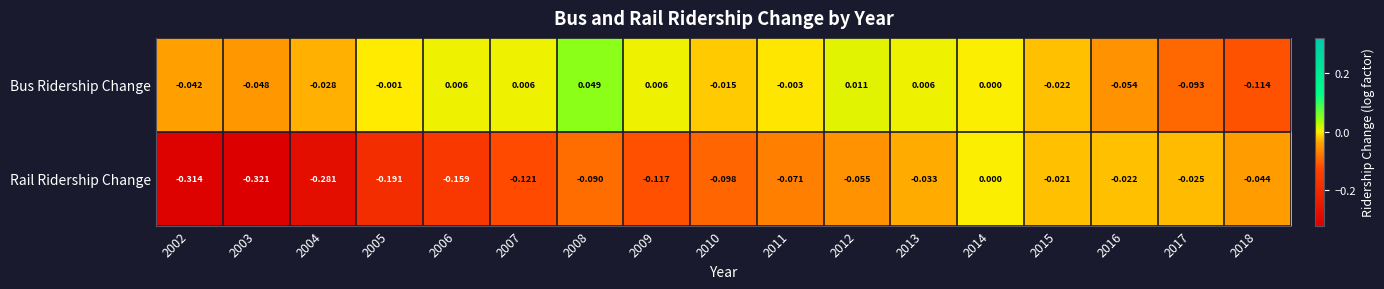

Which series has the widest spread of values?

Rail Ridership Change